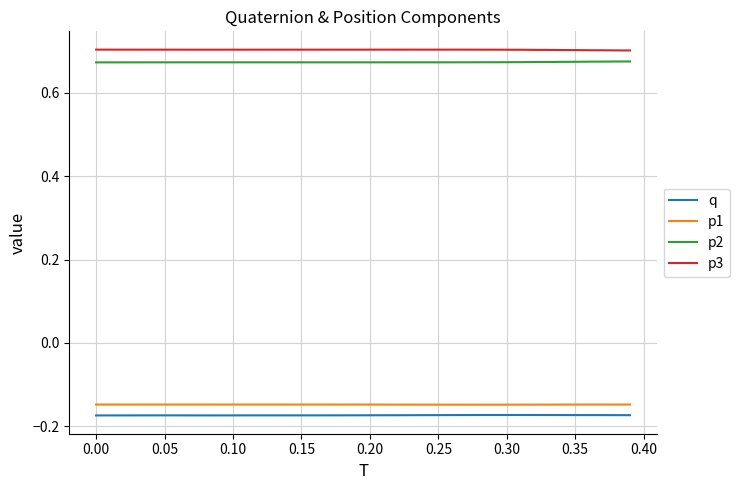

True or false: p1 and p2 cross at least once.

False